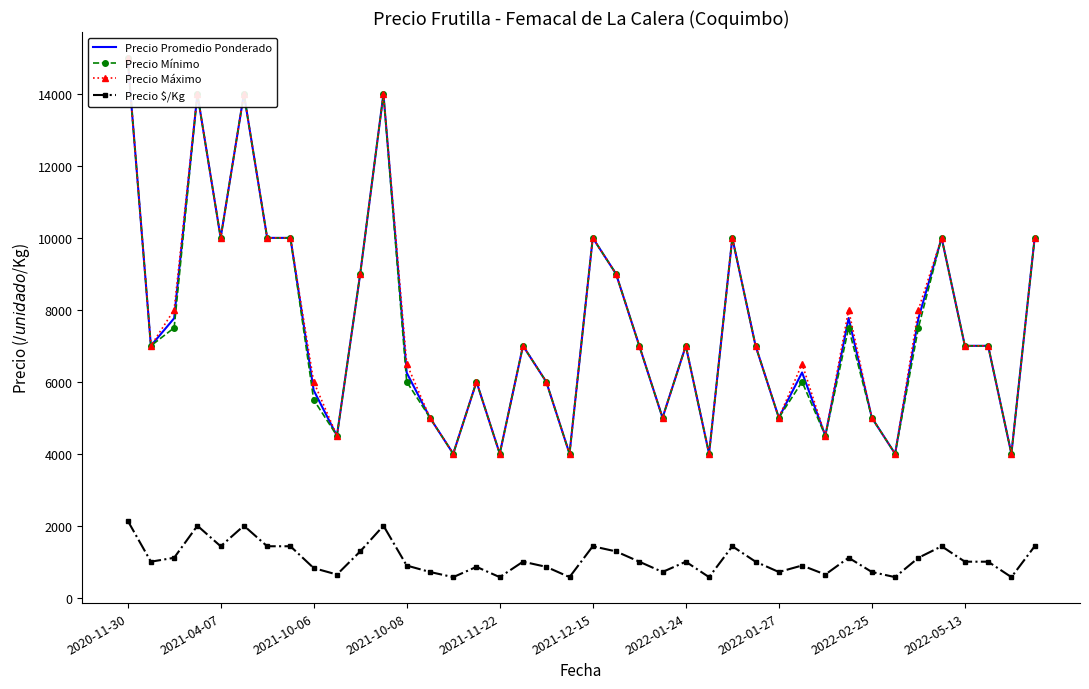

At which category does the chart reach its peak across all series?

2020-11-30